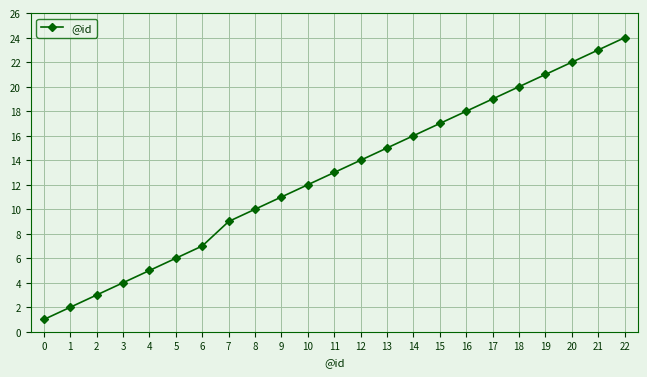

Which label corresponds to the largest value in the chart?

22